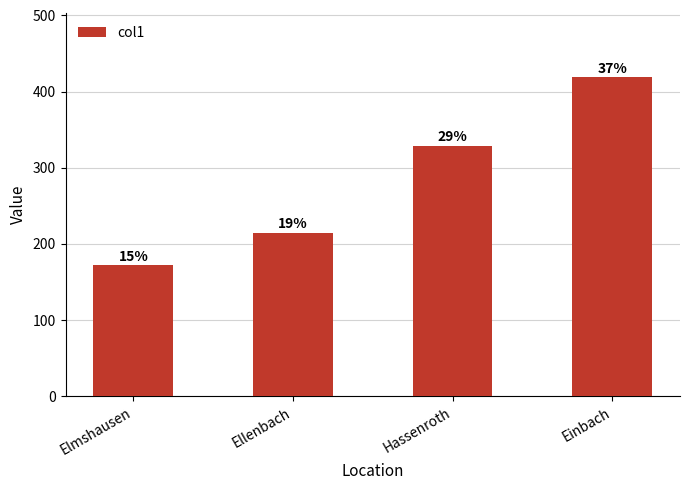

Count the values in the range 215 to 419.

3